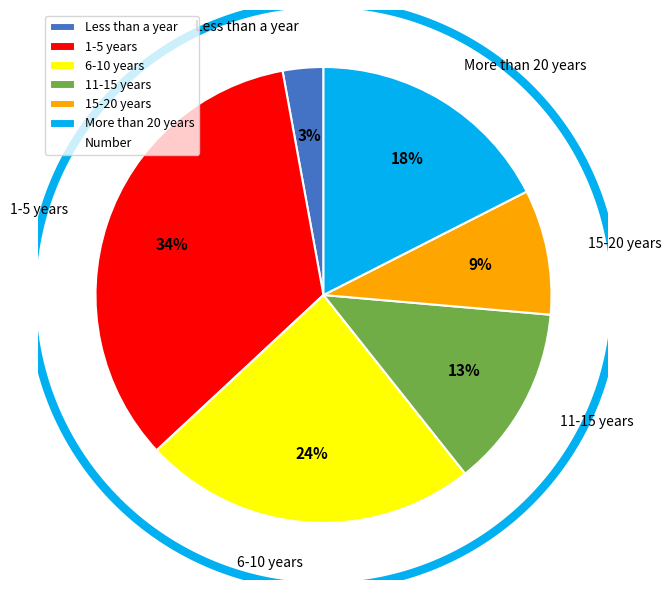

Approximately how many times larger is the value at Less than a year compared to 15-20 years?

0.3